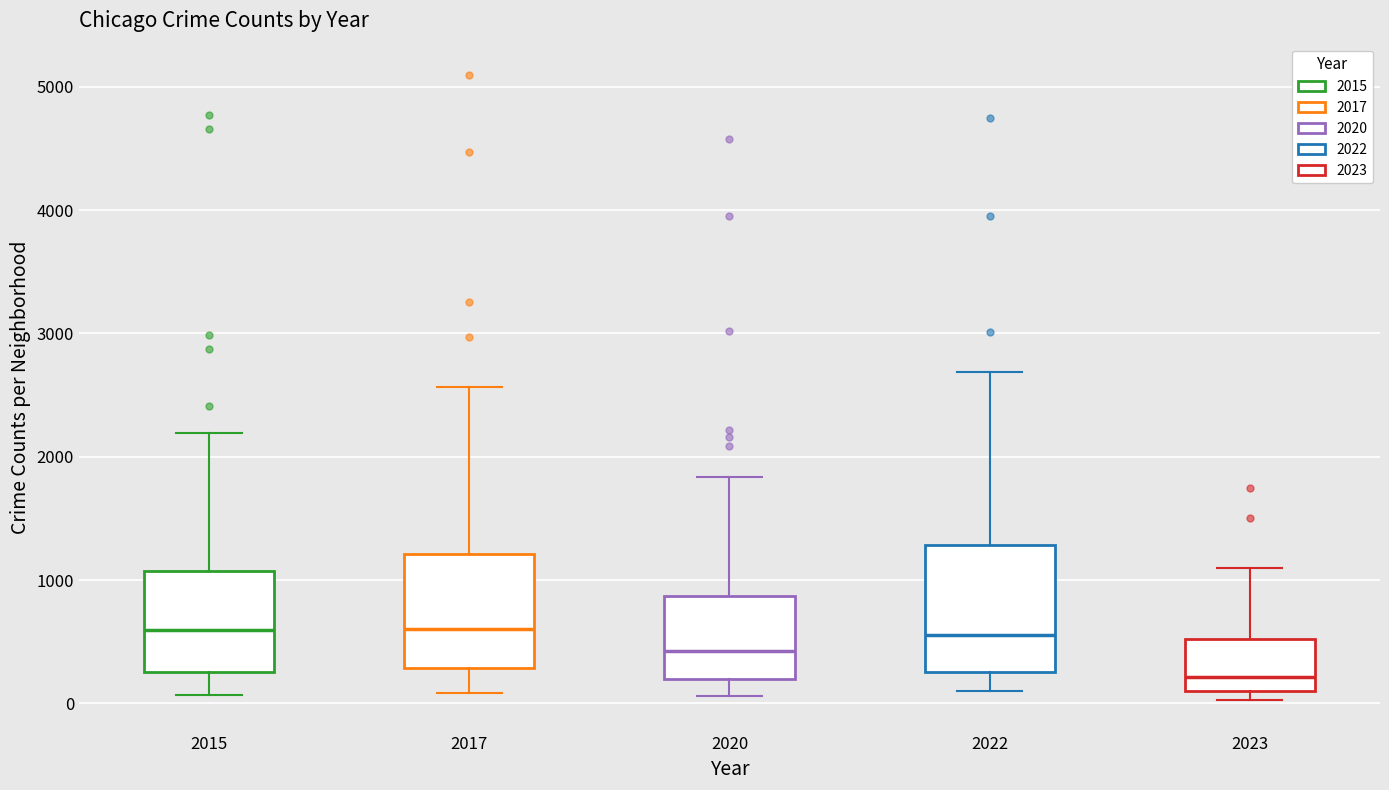

Reading left to right, read every box against the y-axis: the position of its median line, the range the box covers, and the ends of its whiskers. The values are not printed on the chart, so give them approximately, as read against the axis.

2015: median 600, box 300 to 1100, whiskers 100 to 2200
2017: median 600, box 300 to 1200, whiskers 100 to 2600
2020: median 400, box 200 to 900, whiskers 100 to 1800
2022: median 600, box 300 to 1300, whiskers 100 to 2700
2023: median 200, box 100 to 500, whiskers 0 to 1100